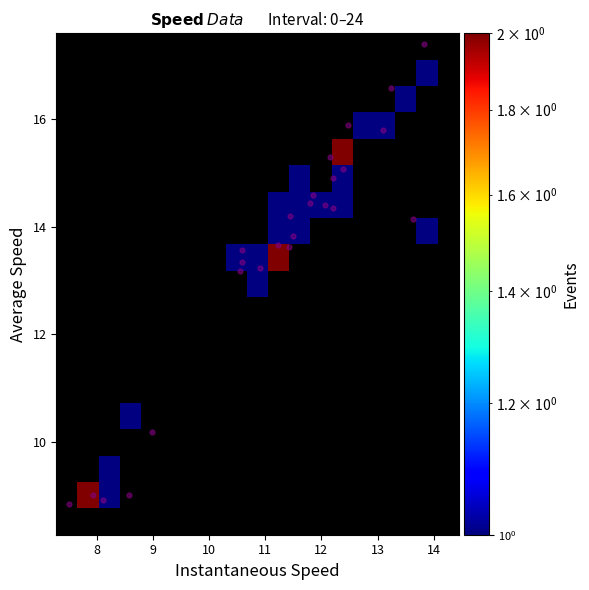

What is the maximum value shown in the chart?

17.4